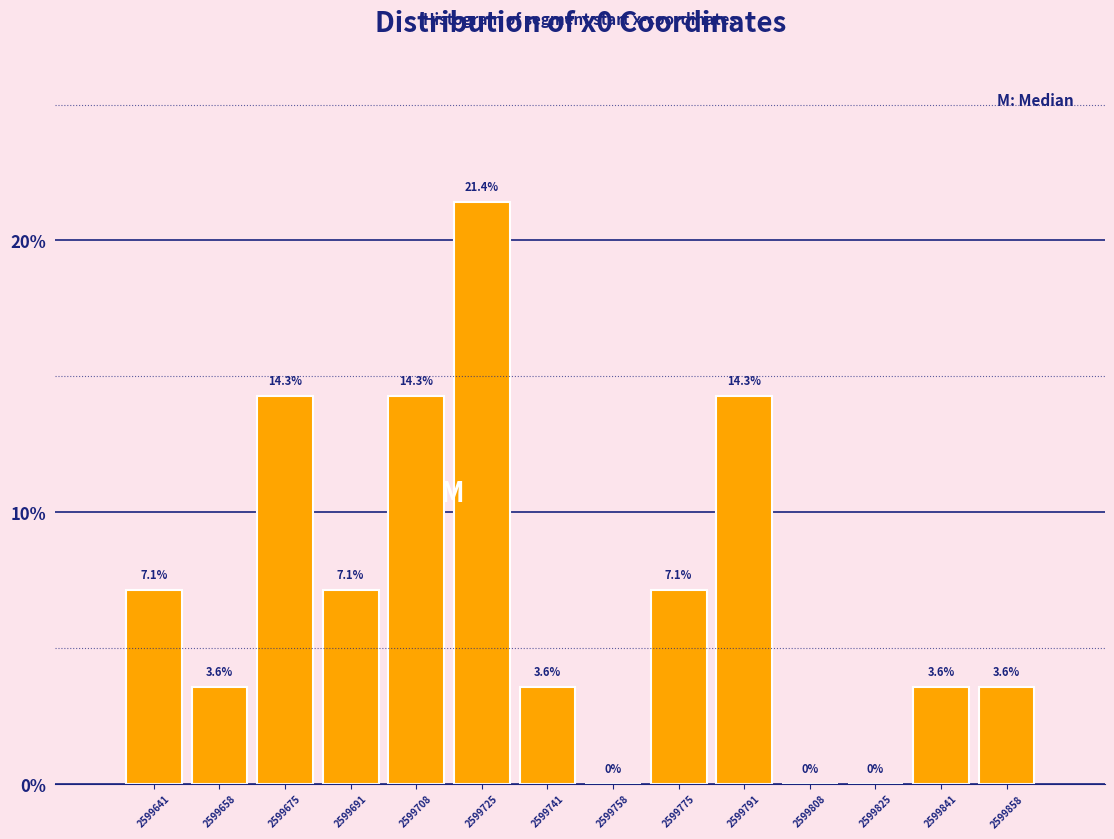

Reading left to right, transcribe this chart: for each bar, give the range it covers on the x-axis and its height. The bar edges are not printed on the chart, so give them approximately, as read against the axis.

2599634 to 2599650: 7.1
2599650 to 2599666: 3.6
2599666 to 2599684: 14.3
2599684 to 2599700: 7.1
2599700 to 2599716: 14.3
2599716 to 2599734: 21.4
2599734 to 2599750: 3.6
2599750 to 2599766: 0.0
2599766 to 2599784: 7.1
2599784 to 2599800: 14.3
2599800 to 2599816: 0.0
2599816 to 2599834: 0.0
2599834 to 2599850: 3.6
2599850 to 2599866: 3.6